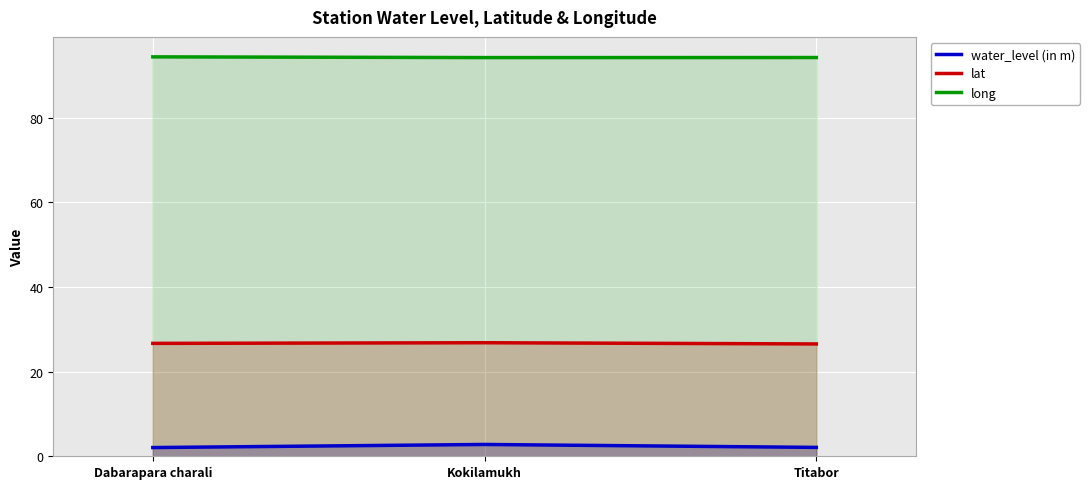

Count the long values in the range 94 to 95.

3